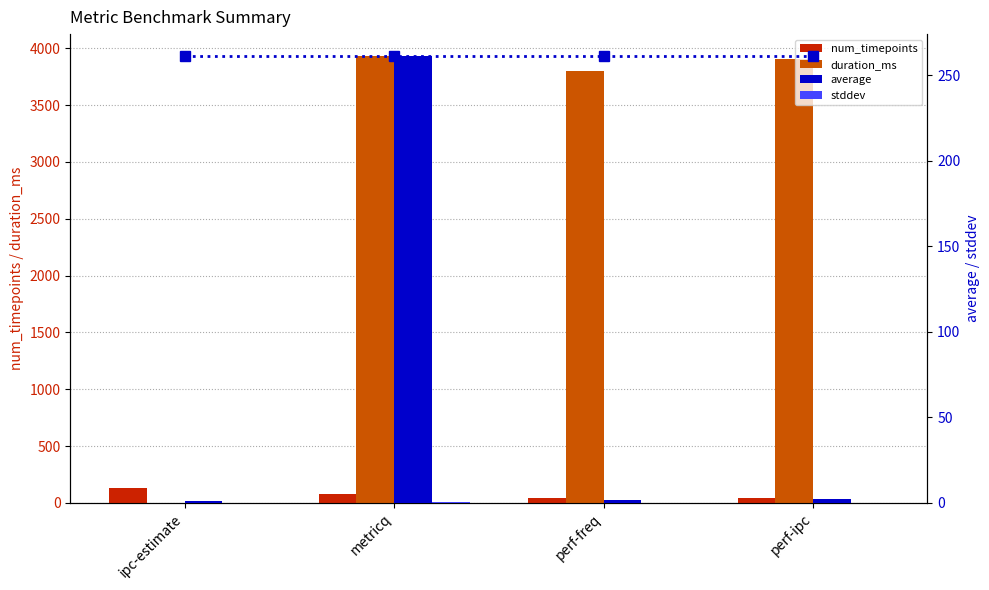

What is the average value of the average series?

66.4